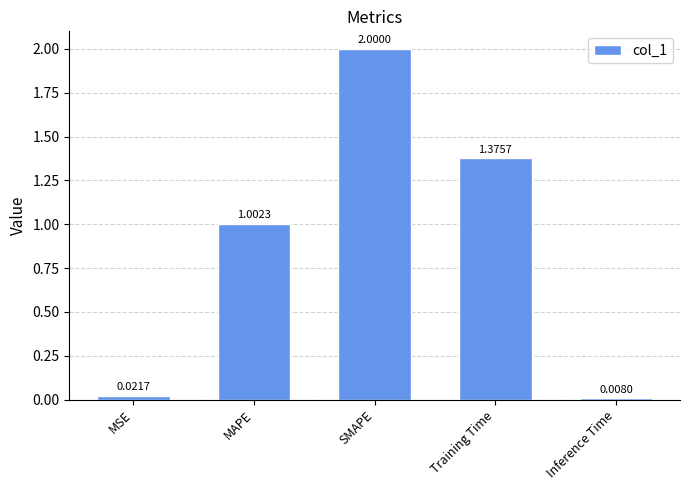

What is the sum of all values?

4.4